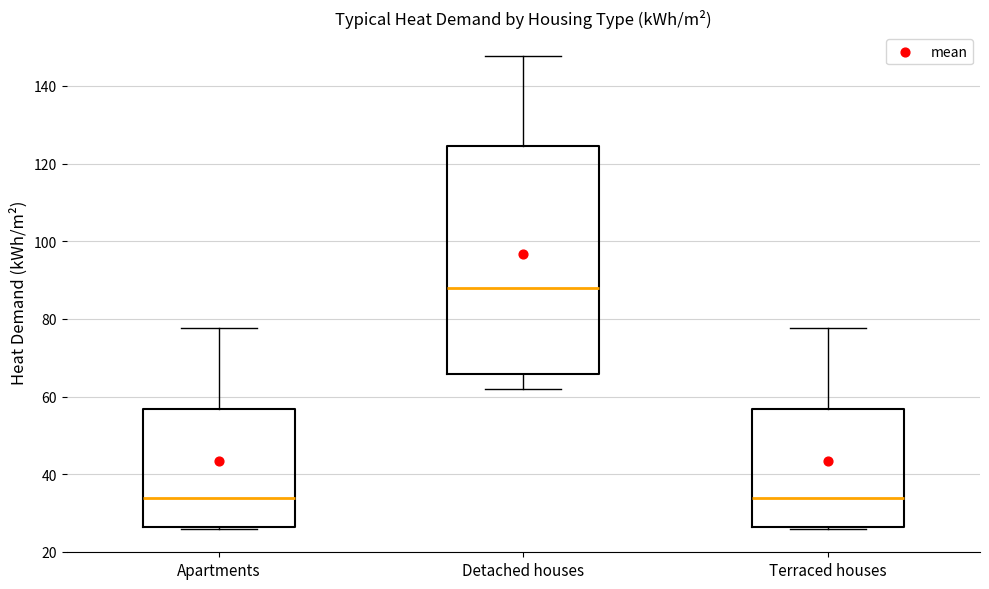

Reading left to right, read every box against the y-axis: the position of its median line, the range the box covers, and the ends of its whiskers. The values are not printed on the chart, so give them approximately, as read against the axis.

Apartments: median 34, box 26 to 56, whiskers 26 to 78
Detached houses: median 88, box 66 to 124, whiskers 62 to 148
Terraced houses: median 34, box 26 to 56, whiskers 26 to 78